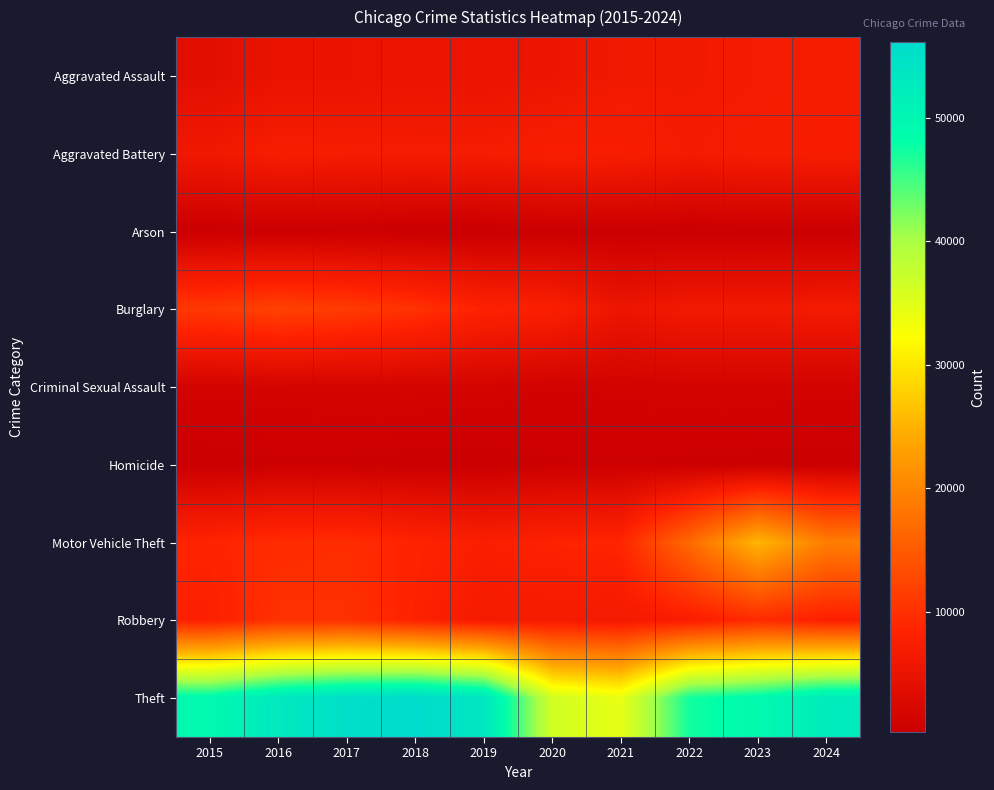

Reading right to left, what are all the values shown in this chart?

Aggravated Assault: 2024=6958	2023=6658	2022=6328	2021=6286	2020=5475	2019=5112	2018=5262	2017=5097	2016=5032	2015=3897
Aggravated Battery: 2024=7200	2023=7026	2022=6583	2021=7334	2020=7419	2019=6863	2018=6808	2017=6925	2016=7191	2015=6141
Arson: 2024=419	2023=438	2022=371	2021=455	2020=513	2019=317	2018=323	2017=394	2016=454	2015=393
Burglary: 2024=6606	2023=6391	2022=6441	2021=5432	2020=7815	2019=8262	2018=10158	2017=11271	2016=12019	2015=10980
Criminal Sexual Assault: 2024=1488	2023=1623	2022=1613	2021=1506	2020=1306	2019=1687	2018=1767	2017=1752	2016=1651	2015=1511
Homicide: 2024=512	2023=550	2022=623	2021=717	2020=694	2019=444	2018=509	2017=607	2016=678	2015=436
Motor Vehicle Theft: 2024=19065	2023=25478	2022=16730	2021=8743	2020=8392	2019=7708	2018=8499	2017=9652	2016=9488	2015=8561
Robbery: 2024=7923	2023=9331	2022=7449	2021=6515	2020=6773	2019=6786	2018=8309	2017=10032	2016=10071	2015=8026
Theft: 2024=52327	2023=49111	2022=47278	2021=34308	2020=36389	2019=53627	2018=56084	2017=55255	2016=53069	2015=49281